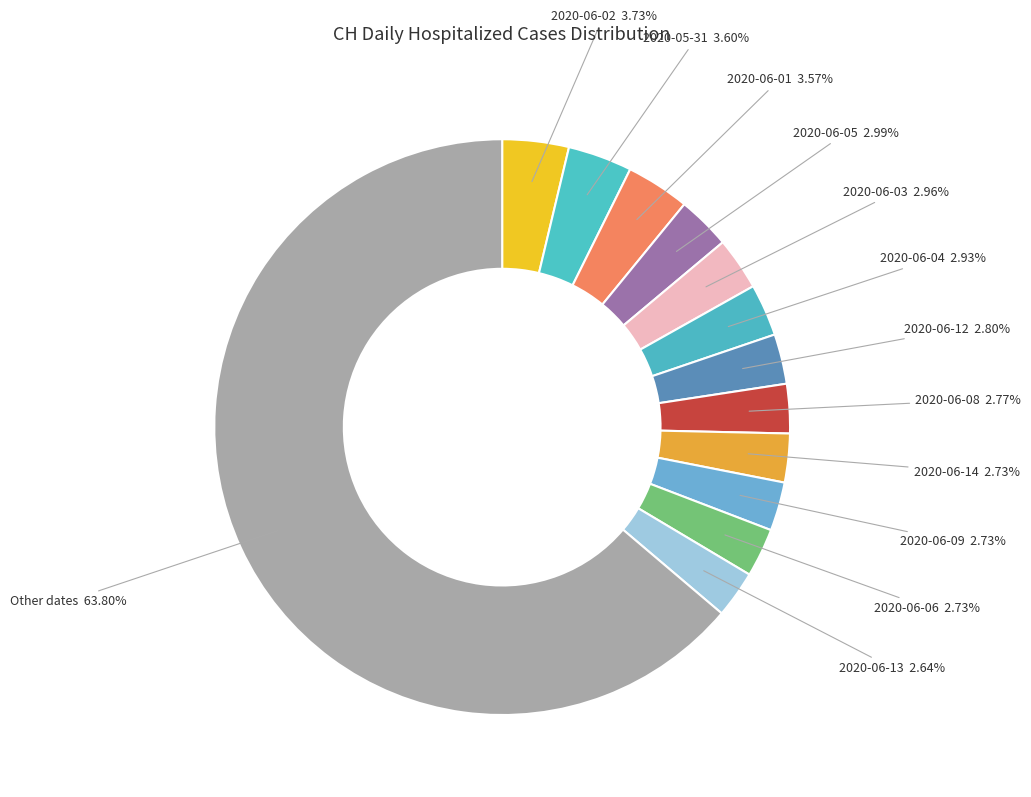

The 2020-06-06 slice represents 3% of the pie. True or false?

True